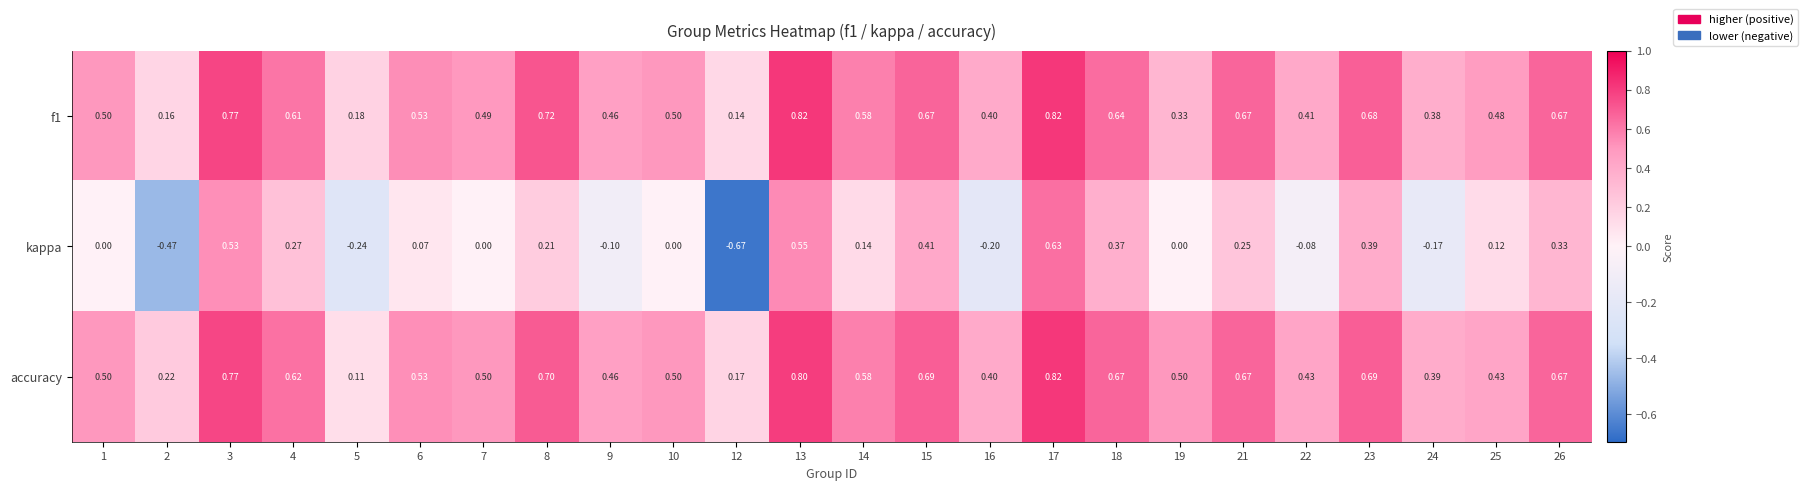

Is the value of kappa at 12 greater than the value of f1 at 8?

No